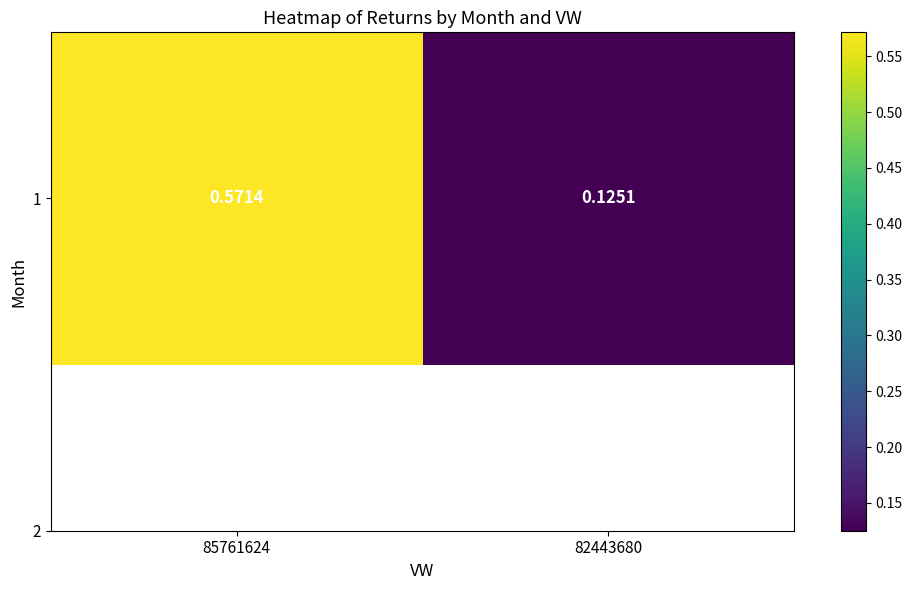

Which has a higher value, 82443680 or 85761624?

85761624